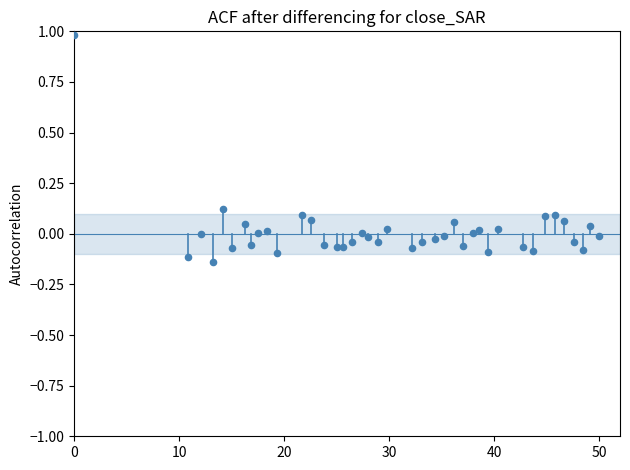

What is the range of Y values (max minus min)?

1.1